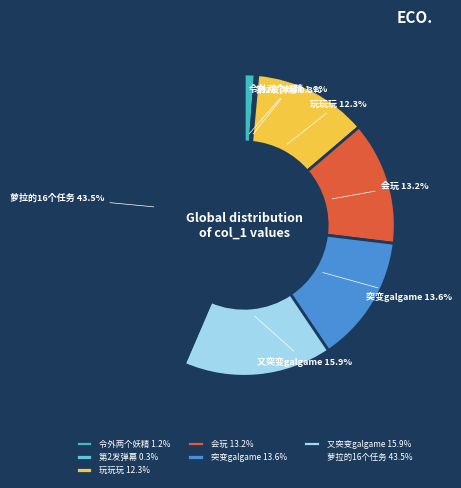

Which slice is the largest?

萝拉的16个任务 43.5%